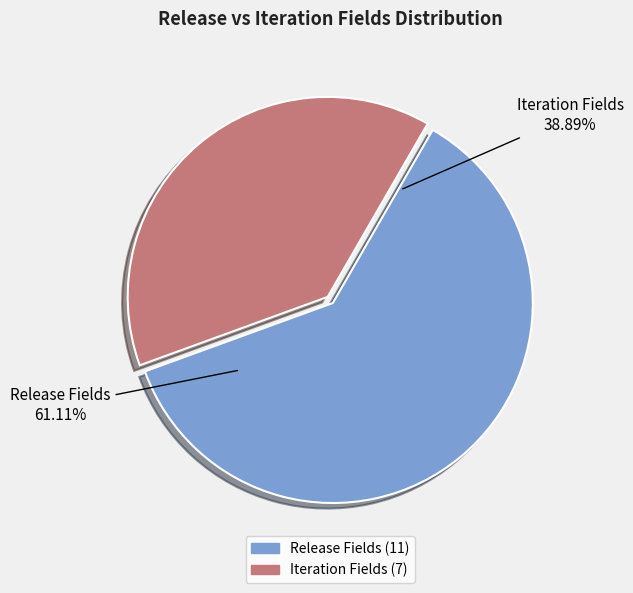

What is the largest slice in the pie chart?

Release